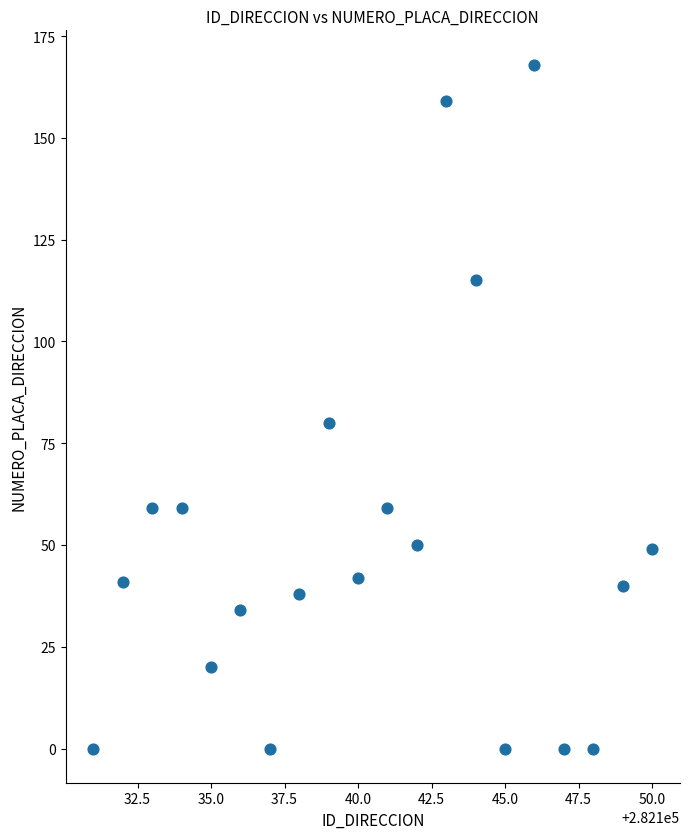

What is the range of X values (max minus min)?

19